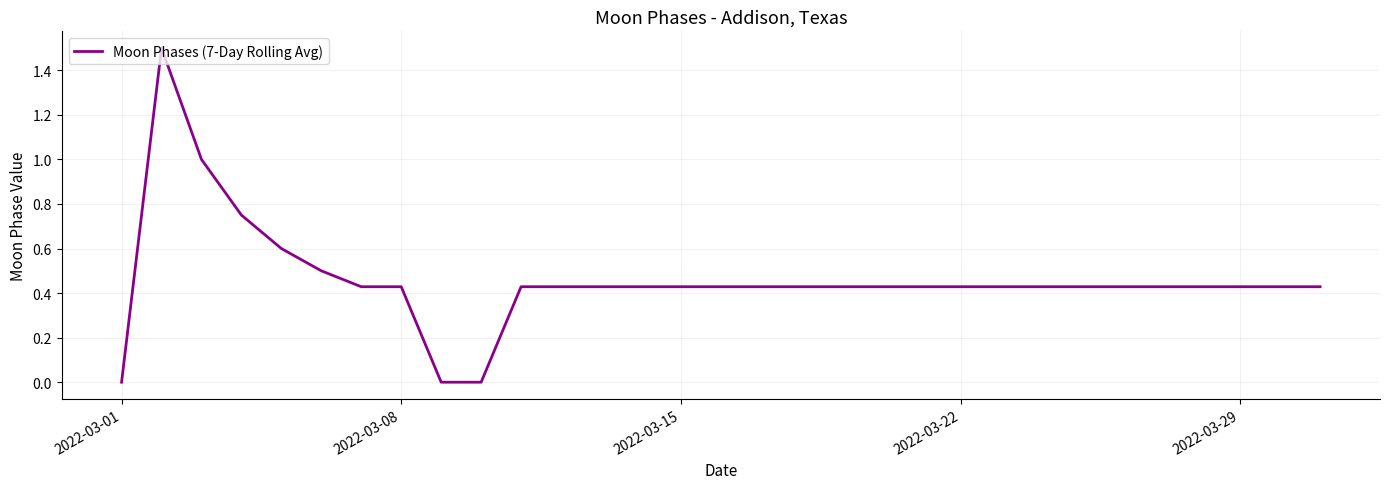

What is the maximum value shown in the chart?

1.5